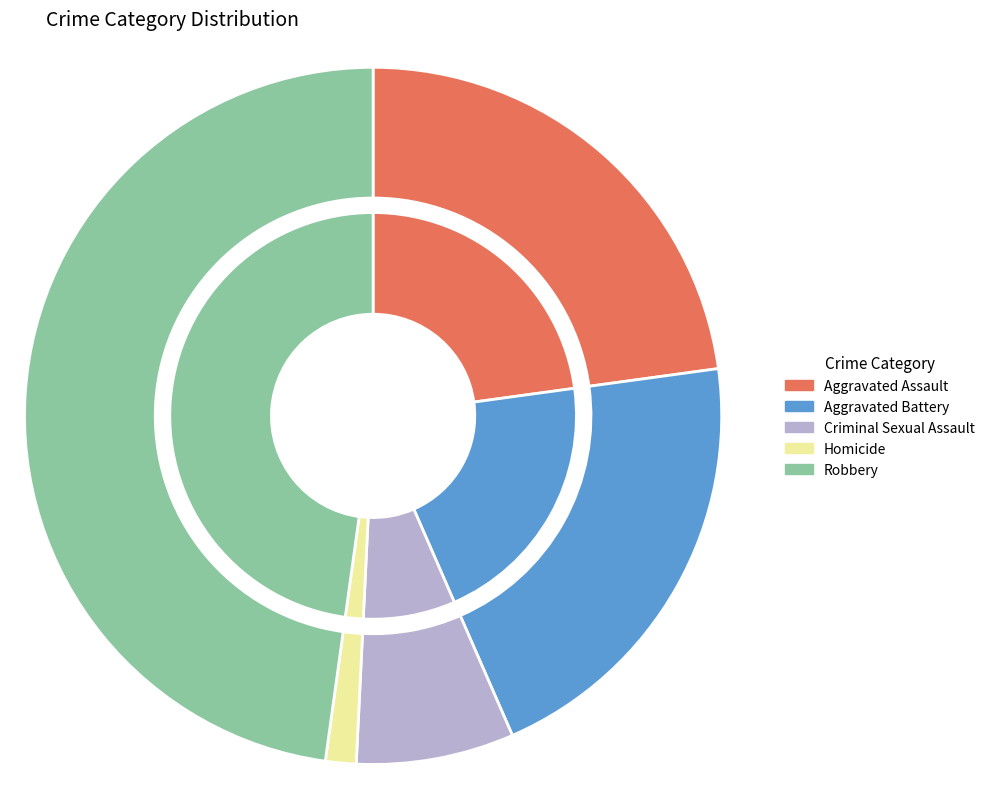

Which series changed the most between 6 and 8?

Robbery